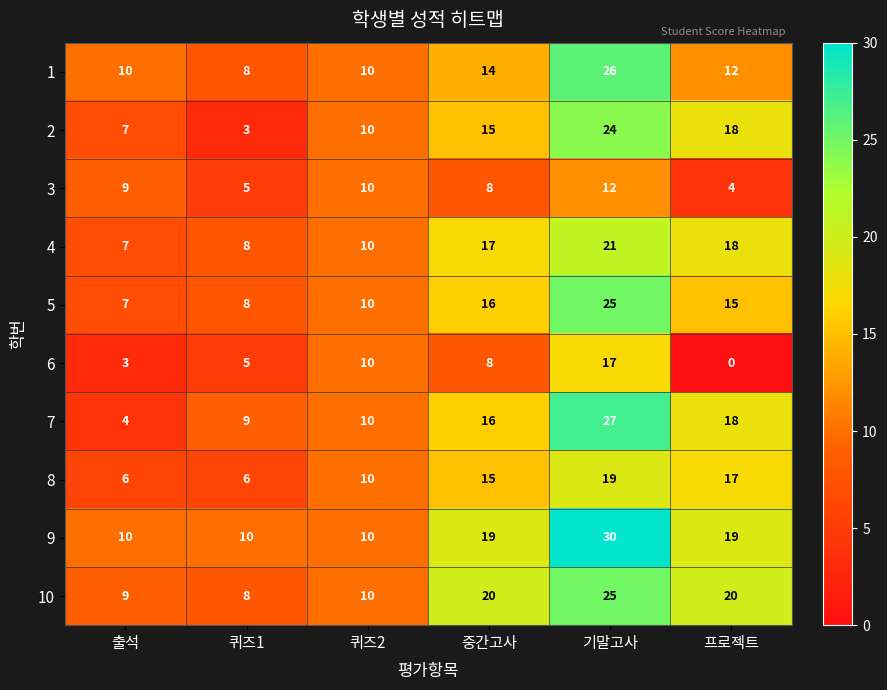

Rank the categories by 4 value from highest to lowest.

기말고사, 프로젝트, 중간고사, 퀴즈2, 퀴즈1, 출석